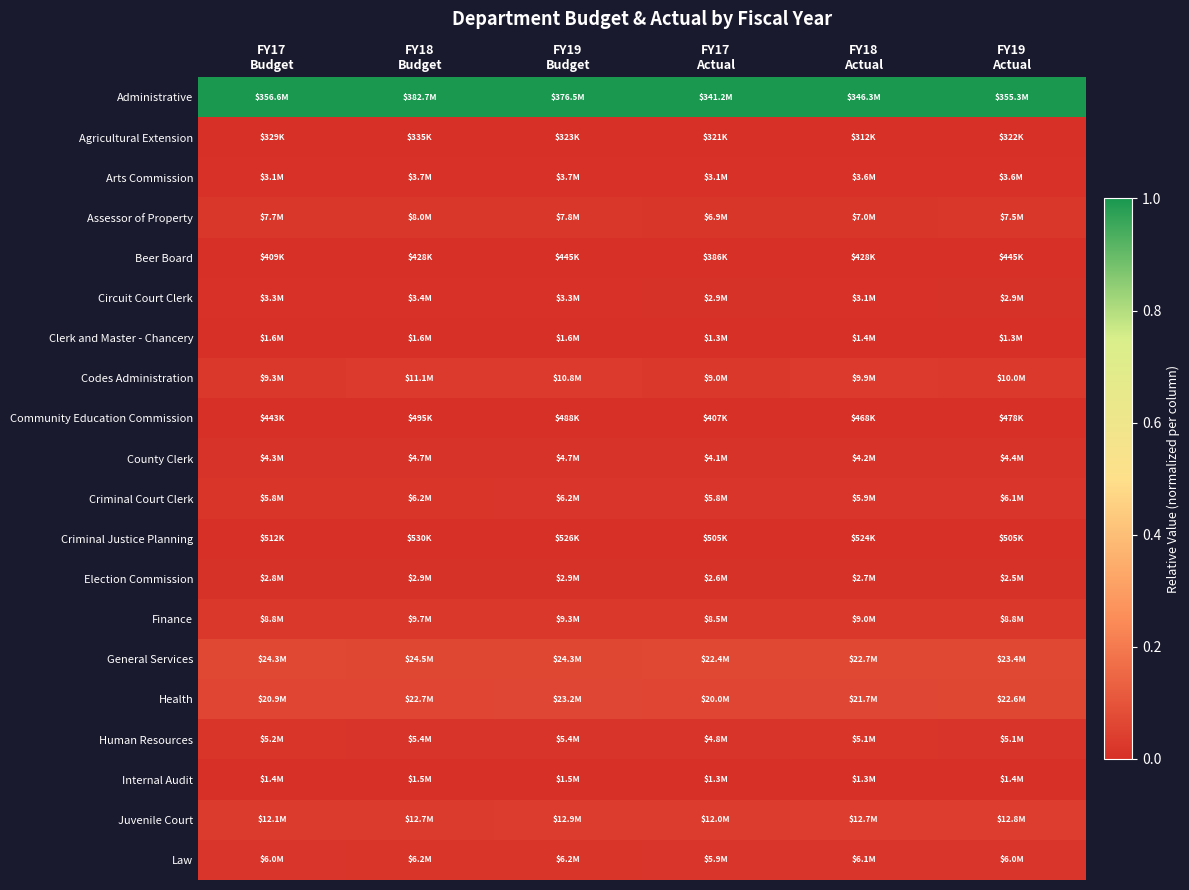

At FY17 Actual, list the series in order from largest to smallest.

Administrative, General Services, Health, Juvenile Court, Codes Administration, Finance, Assessor of Property, Law, Criminal Court Clerk, Human Resources, County Clerk, Arts Commission, Circuit Court Clerk, Election Commission, Clerk and Master - Chancery, Internal Audit, Criminal Justice Planning, Community Education Commission, Beer Board, Agricultural Extension